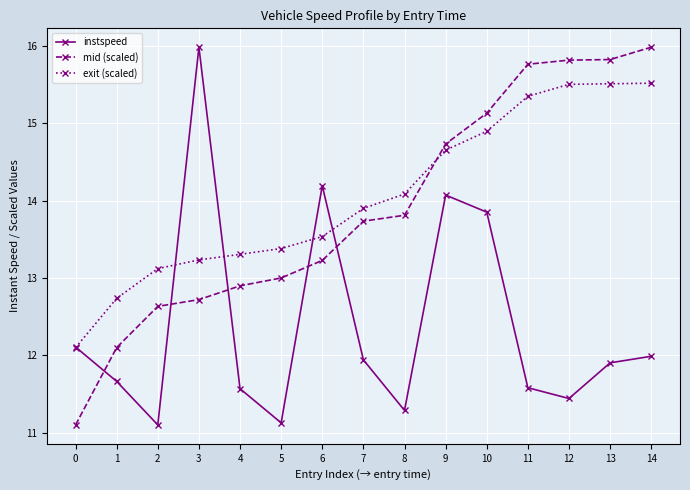

What is the value of the mid (scaled) point at the 13th from the left?

15.8